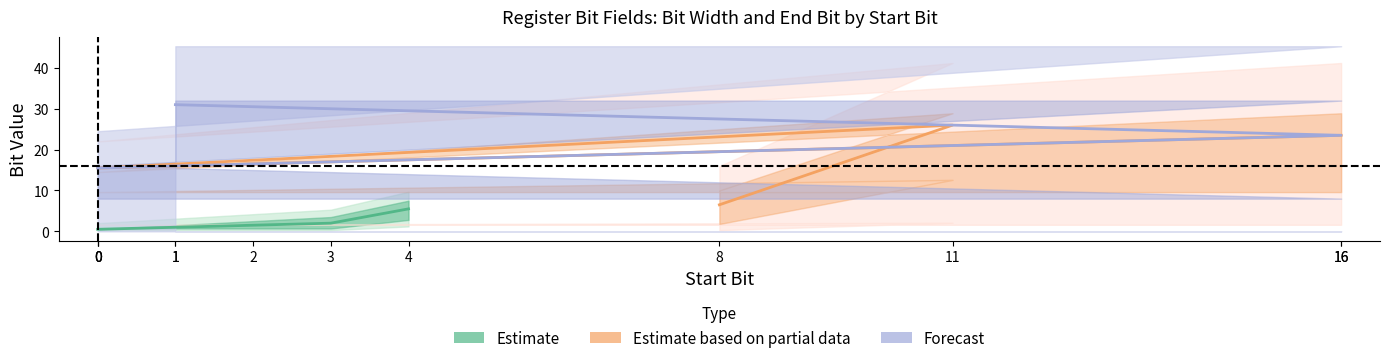

Where does the Bit Width series first go above 16?

11